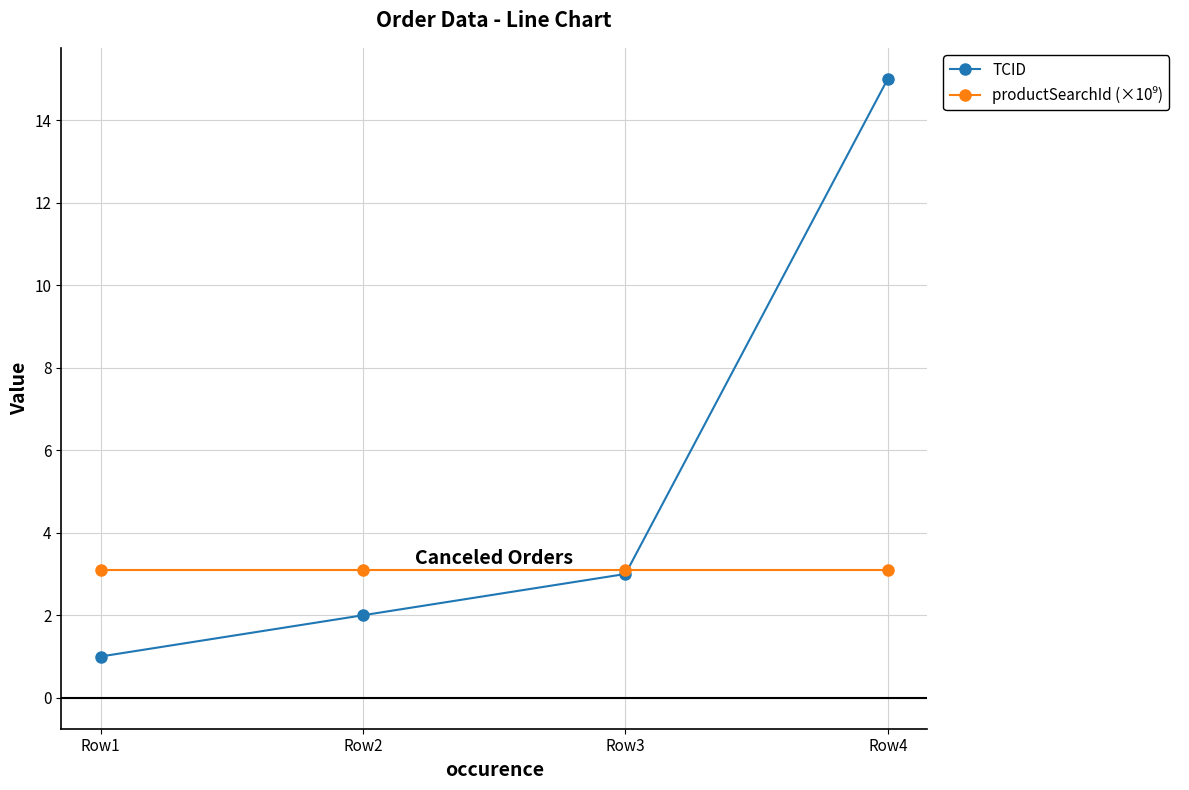

What is the greatest value displayed?

15.0